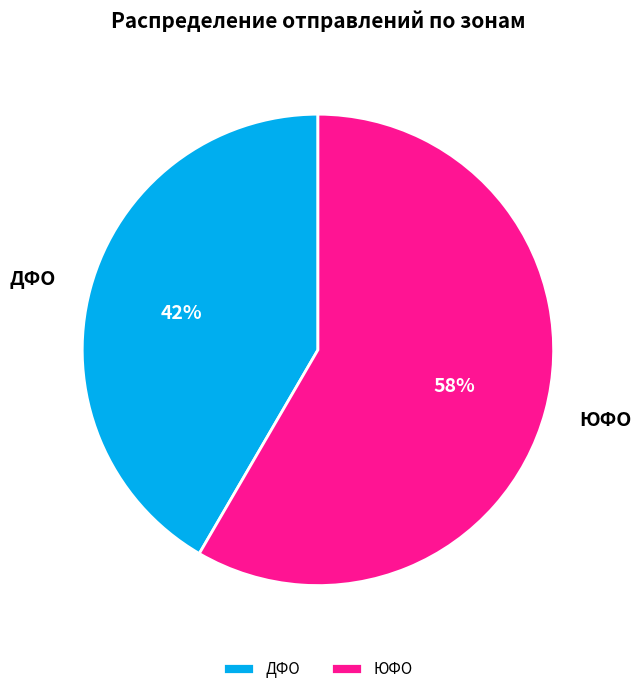

Do ДФО and ЮФО together represent more than half of the pie?

Yes